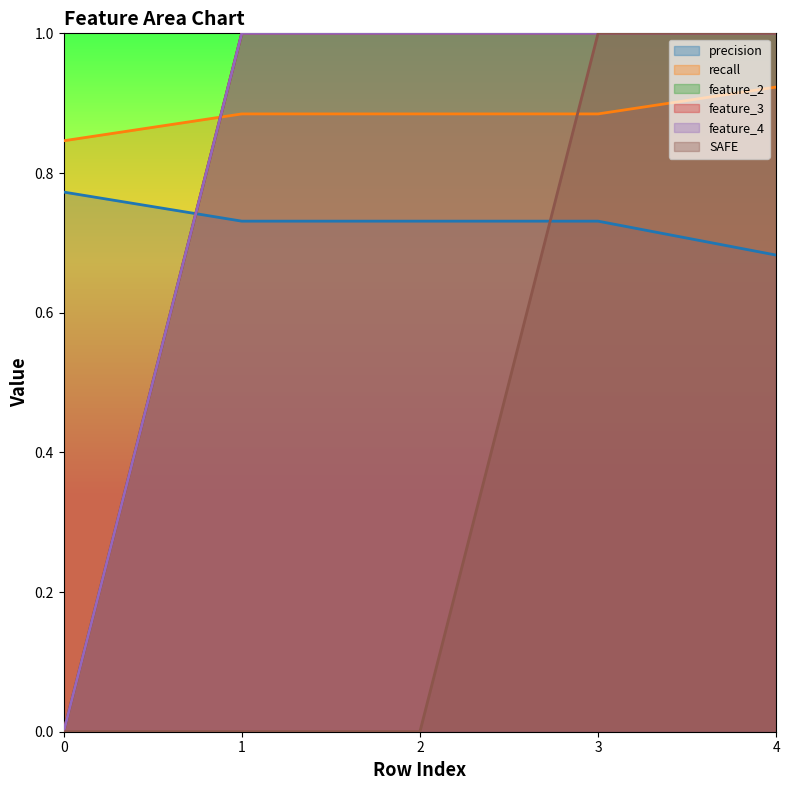

Does the chart display data point markers on the line(s)?

No